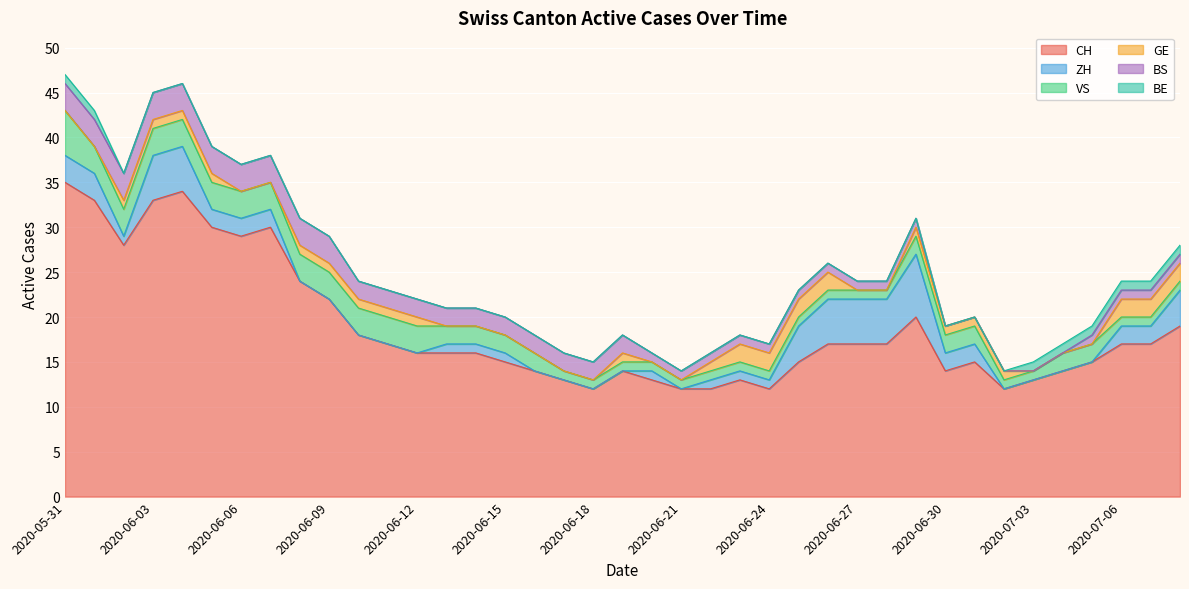

What is the label of the 36th point from the right?

2020-06-03